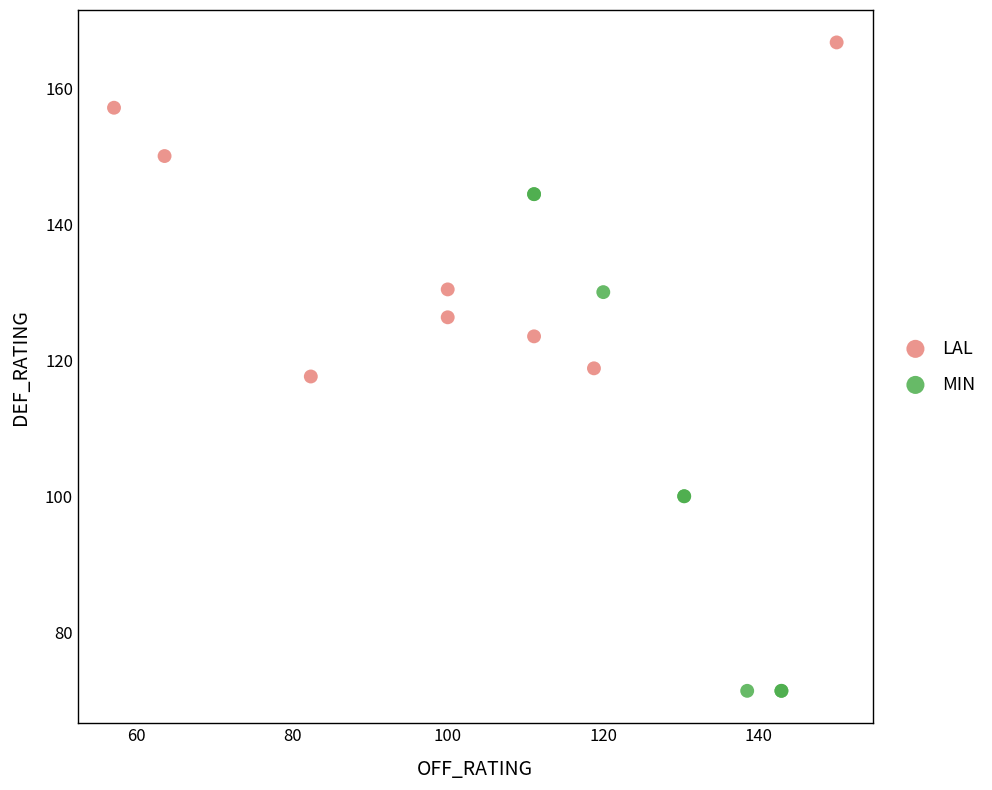

Which series has the widest spread of Y values?

MIN